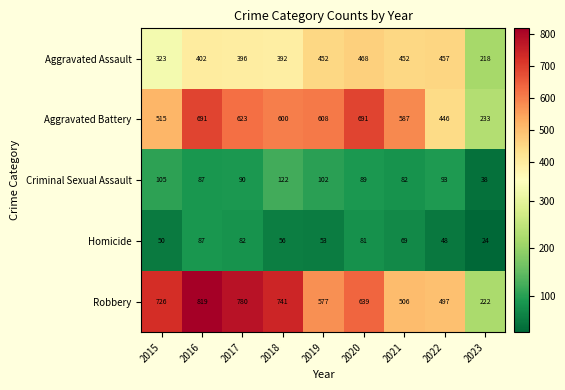

The Criminal Sexual Assault series shows 90 at 2017. True or false?

True